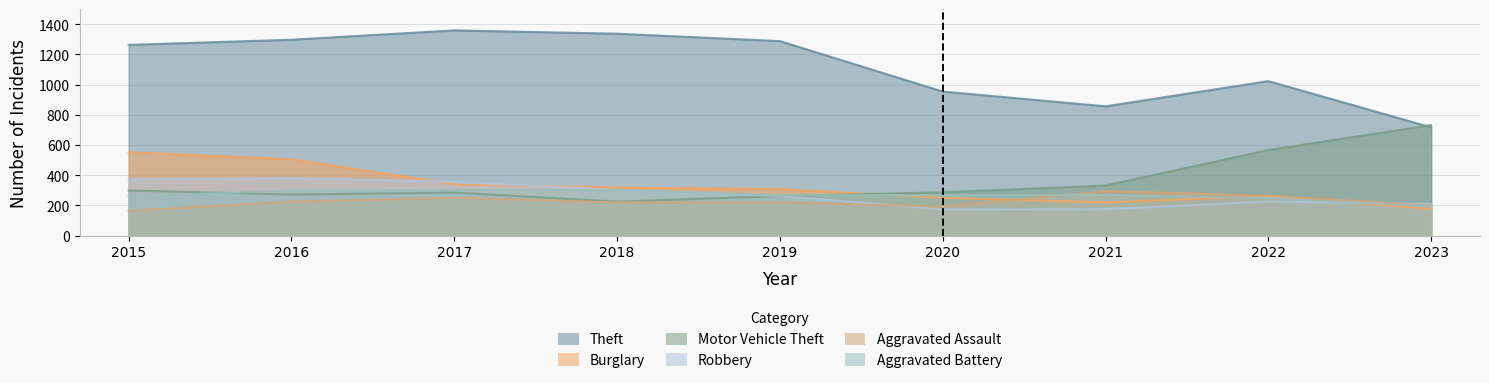

Where is Aggravated Battery nearest to the value 248?

2022